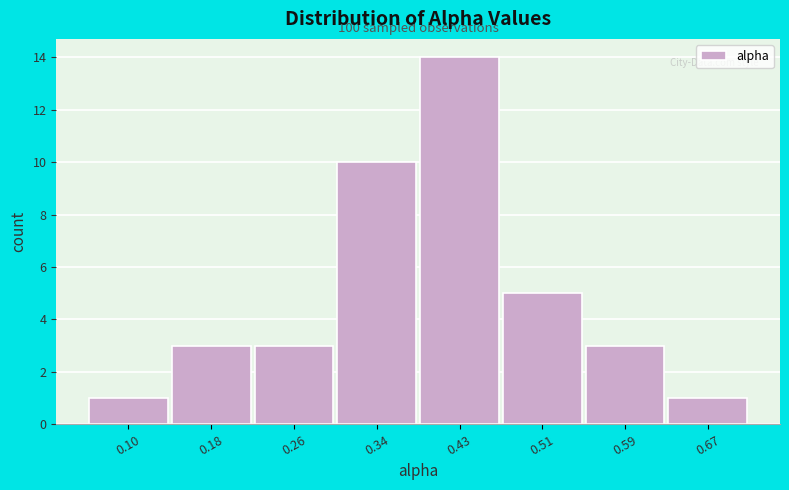

Reading right to left, transcribe all the data shown in this chart.

0.67=1	0.59=3	0.51=5	0.43=14	0.34=10	0.26=3	0.18=3	0.10=1